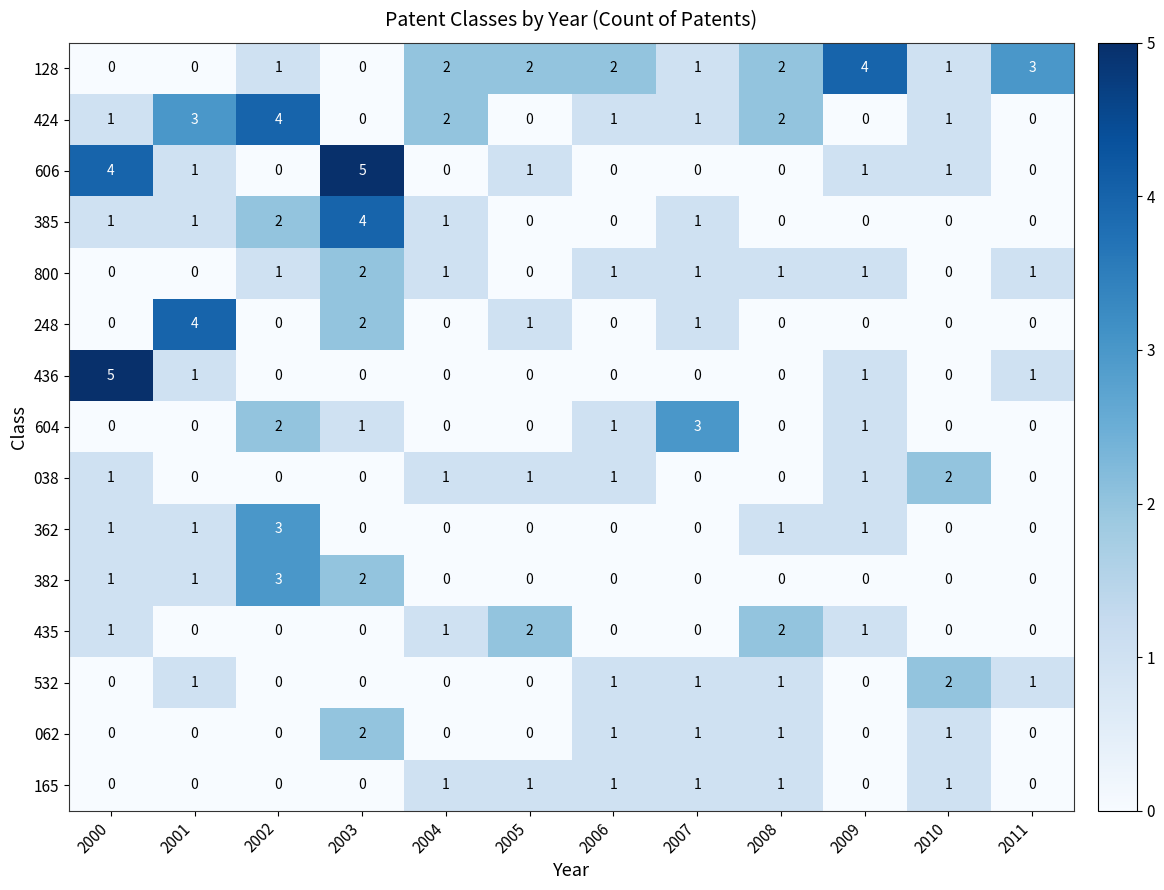

How many 436 values are between 0 and 1?

11